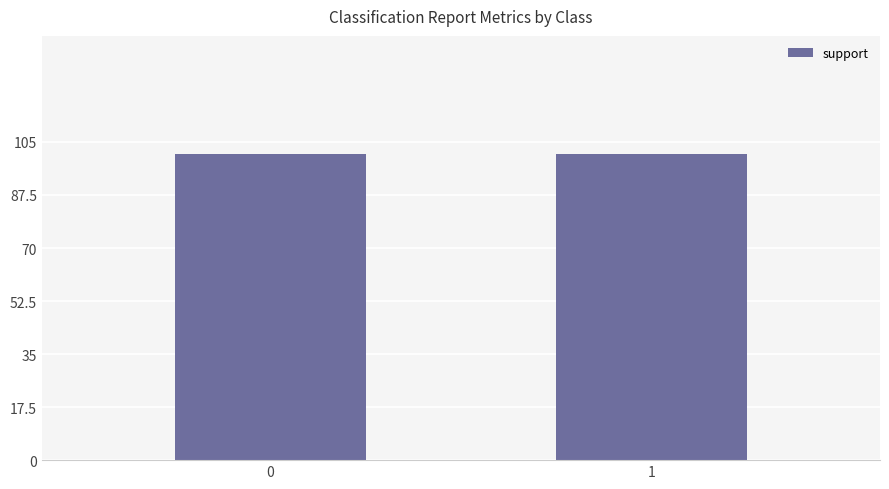

What is the value of the support bar at the 2nd from the left?

101